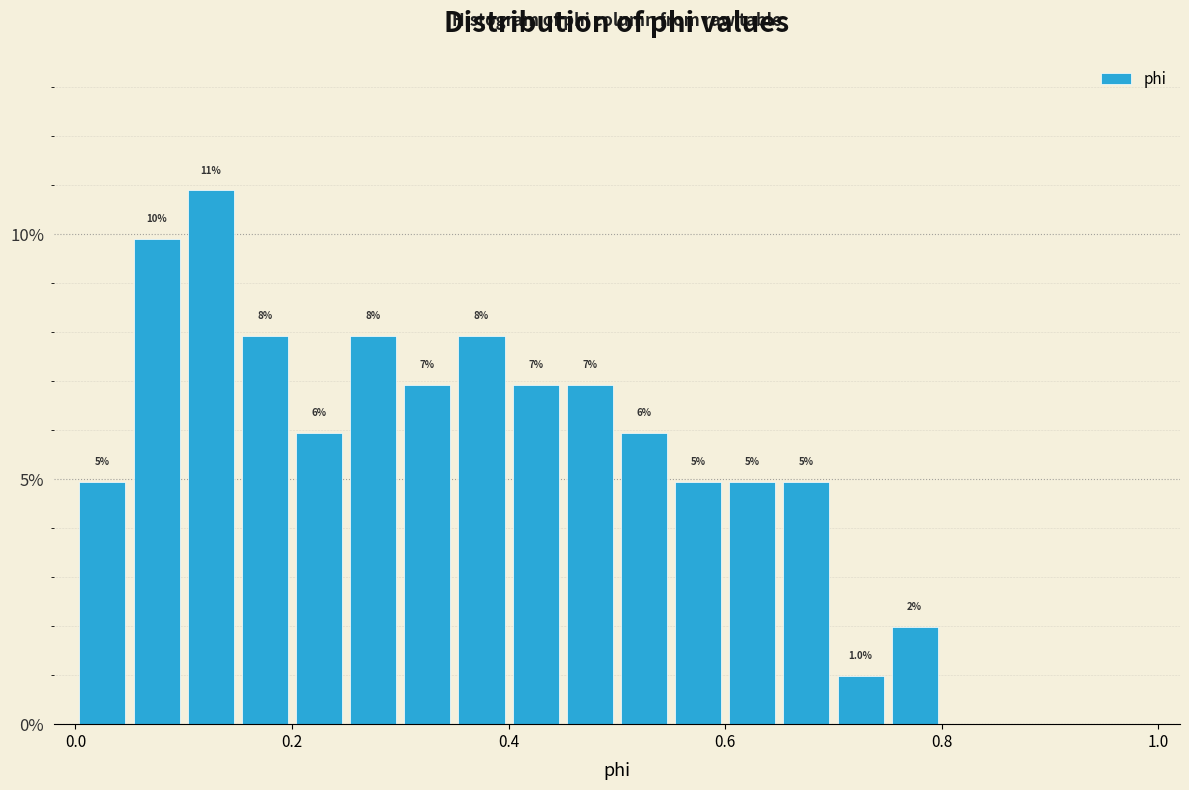

Read against the x-axis, roughly where is the centre of the tallest bar?

0.12